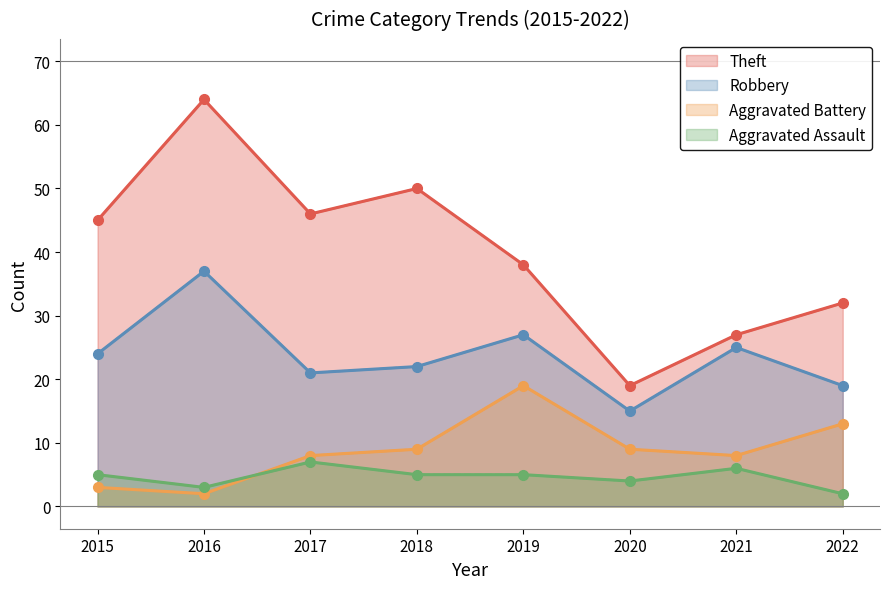

Reading left to right, list all the values displayed in this chart.

Theft: 2015=45	2016=64	2017=46	2018=50	2019=38	2020=19	2021=27	2022=32
Robbery: 2015=24	2016=37	2017=21	2018=22	2019=27	2020=15	2021=25	2022=19
Aggravated Battery: 2015=3	2016=2	2017=8	2018=9	2019=19	2020=9	2021=8	2022=13
Aggravated Assault: 2015=5	2016=3	2017=7	2018=5	2019=5	2020=4	2021=6	2022=2